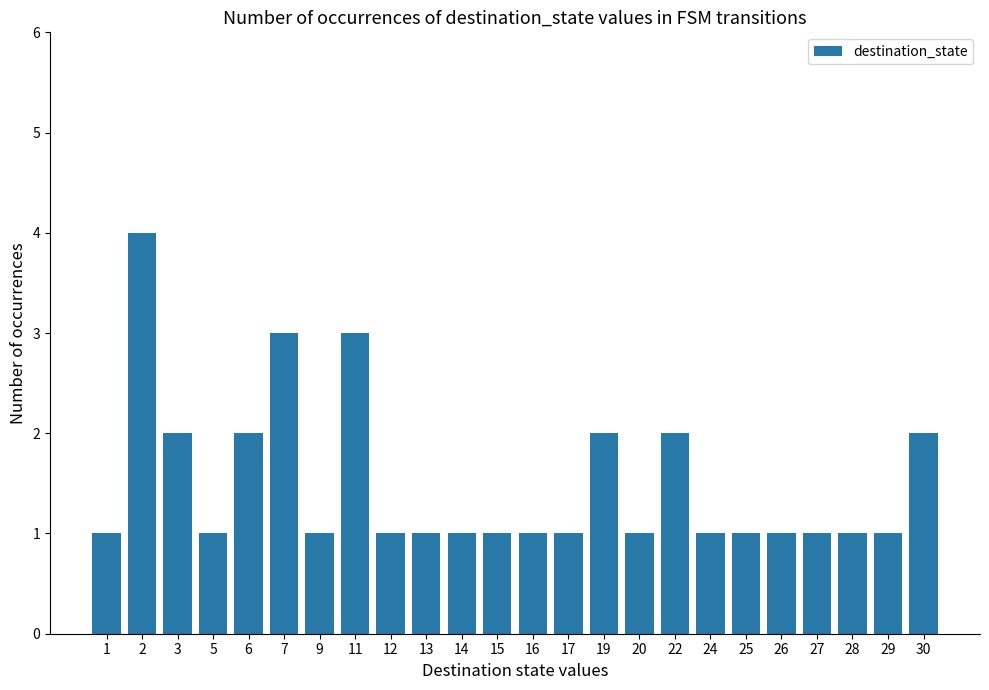

Does the chart contain any negative values?

No